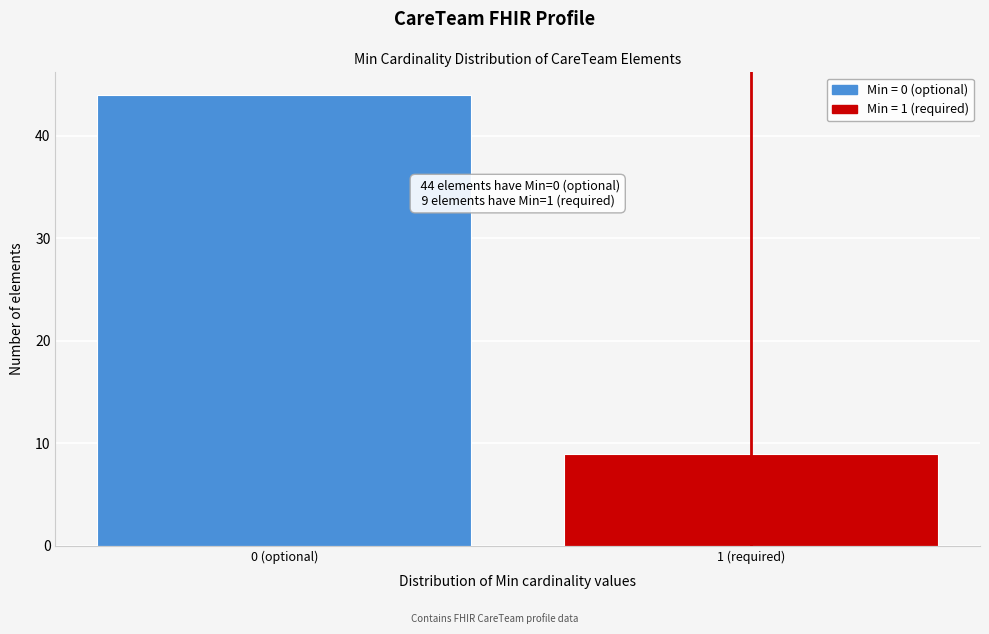

Reading left to right, what are all the values shown in this chart?

44	9